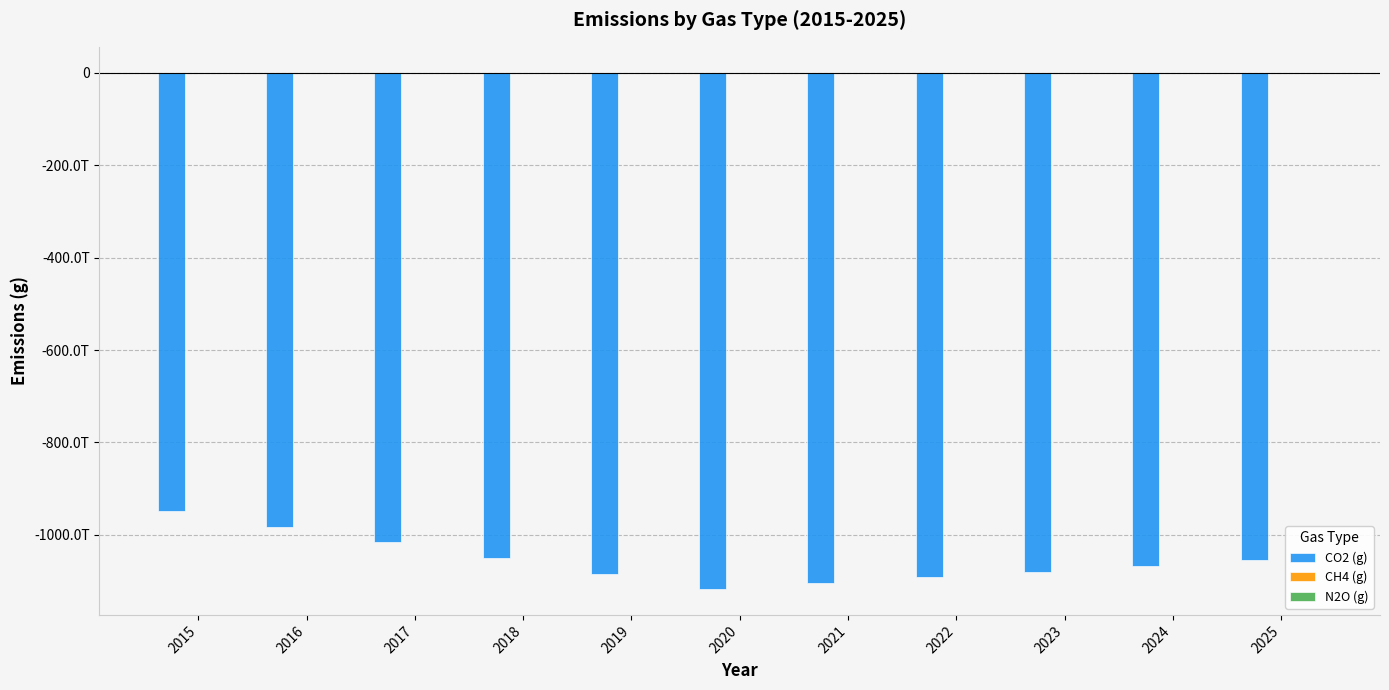

Reading left to right, transcribe all the data shown in this chart.

CO2 (g): -949000000000000.0	-982700000000012.0	-1016400000000009.0	-1050100000000006.0	-1083800000000003.0	-1117500000000000.0	-1104900000000002.0	-1092300000000000.0	-1079700000000001.0	-1067100000000002.0	-1054500000000000.0
CH4 (g): 408043129804.4	422533175615.2	437023221426.0	451513267236.7	466003313047.5	480493358858.2	475075715617.4	469658072376.6	464240429135.8	458822785895.0	453405142654.1
N2O (g): 33218561894.2	34398188380.8	35577814867.5	36757441354.1	37937067840.8	39116694327.4	38675647035.7	38234599743.9	37793552452.2	37352505160.4	36911457868.7